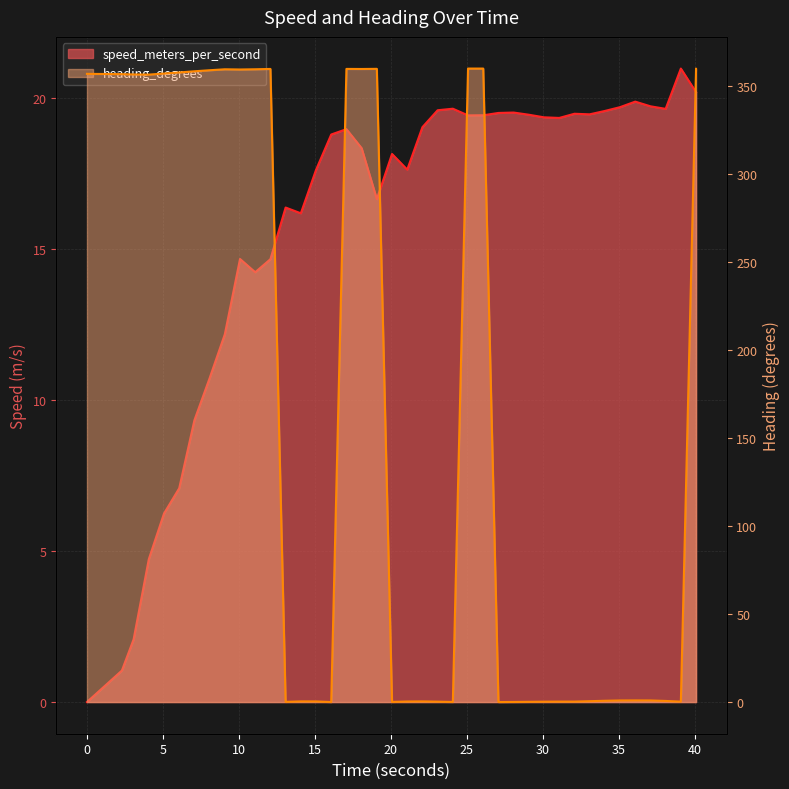

True or false: heading_degrees has more than 1 interior local peaks.

True